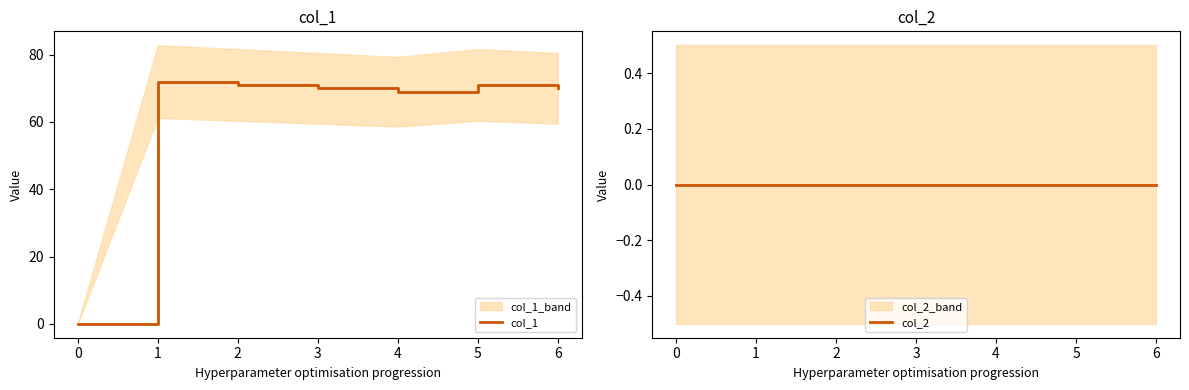

True or false: col_1 has a value of 0 at 0.

True